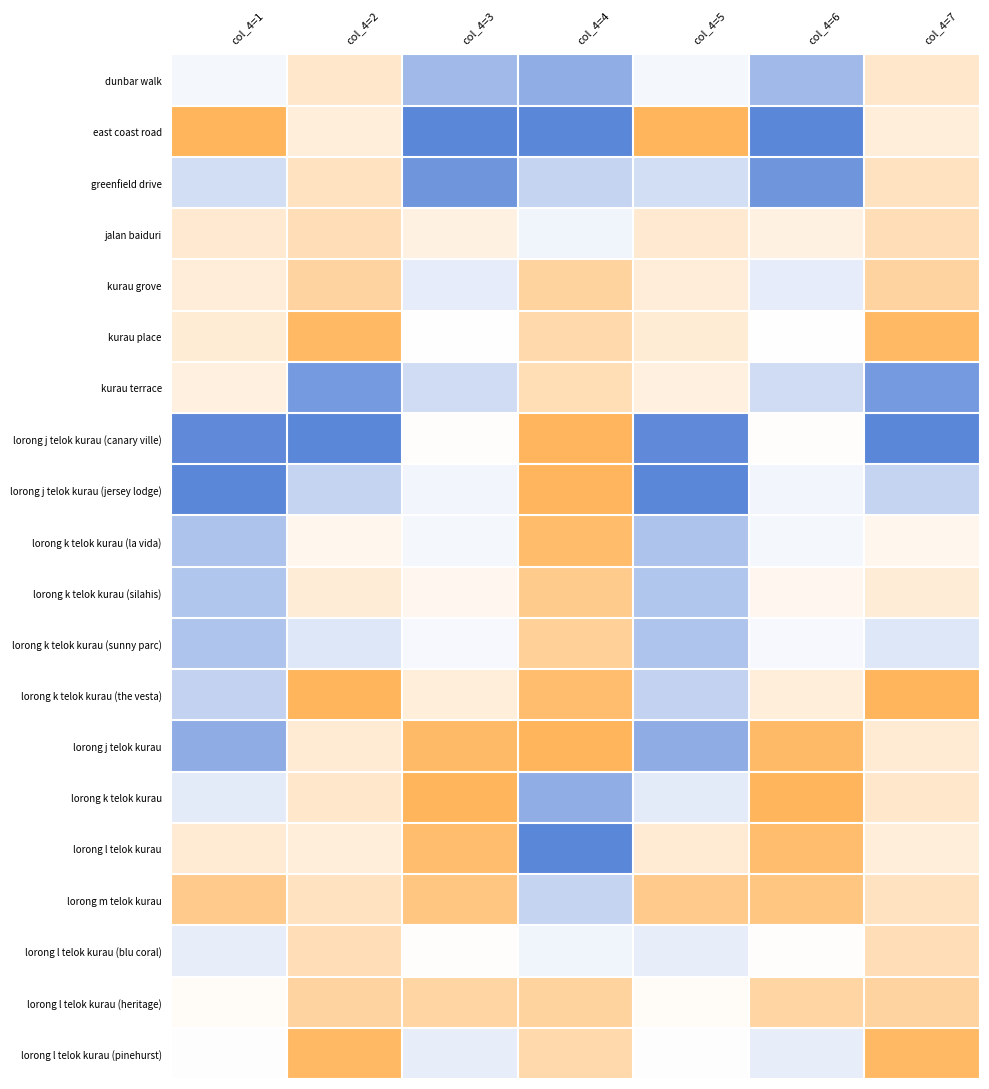

At which category is the sum across all series the highest?

col_4=1